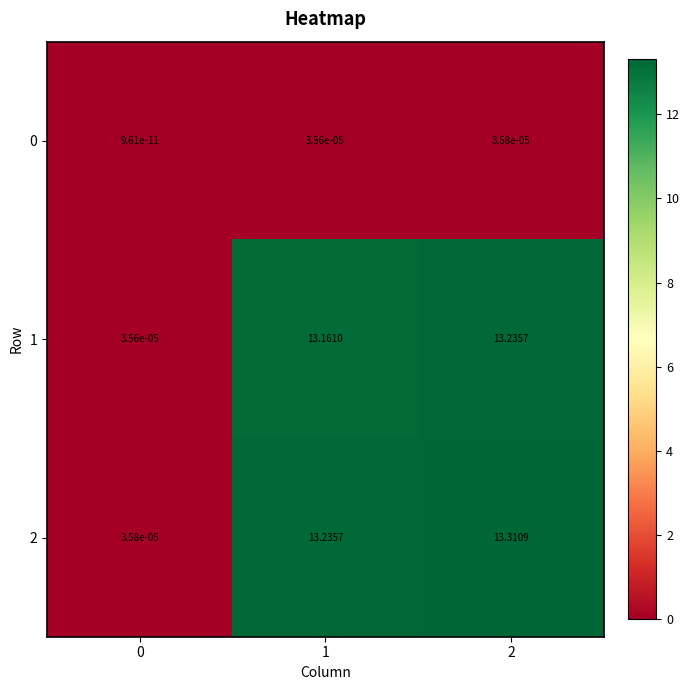

How many categories are shown in the chart?

3